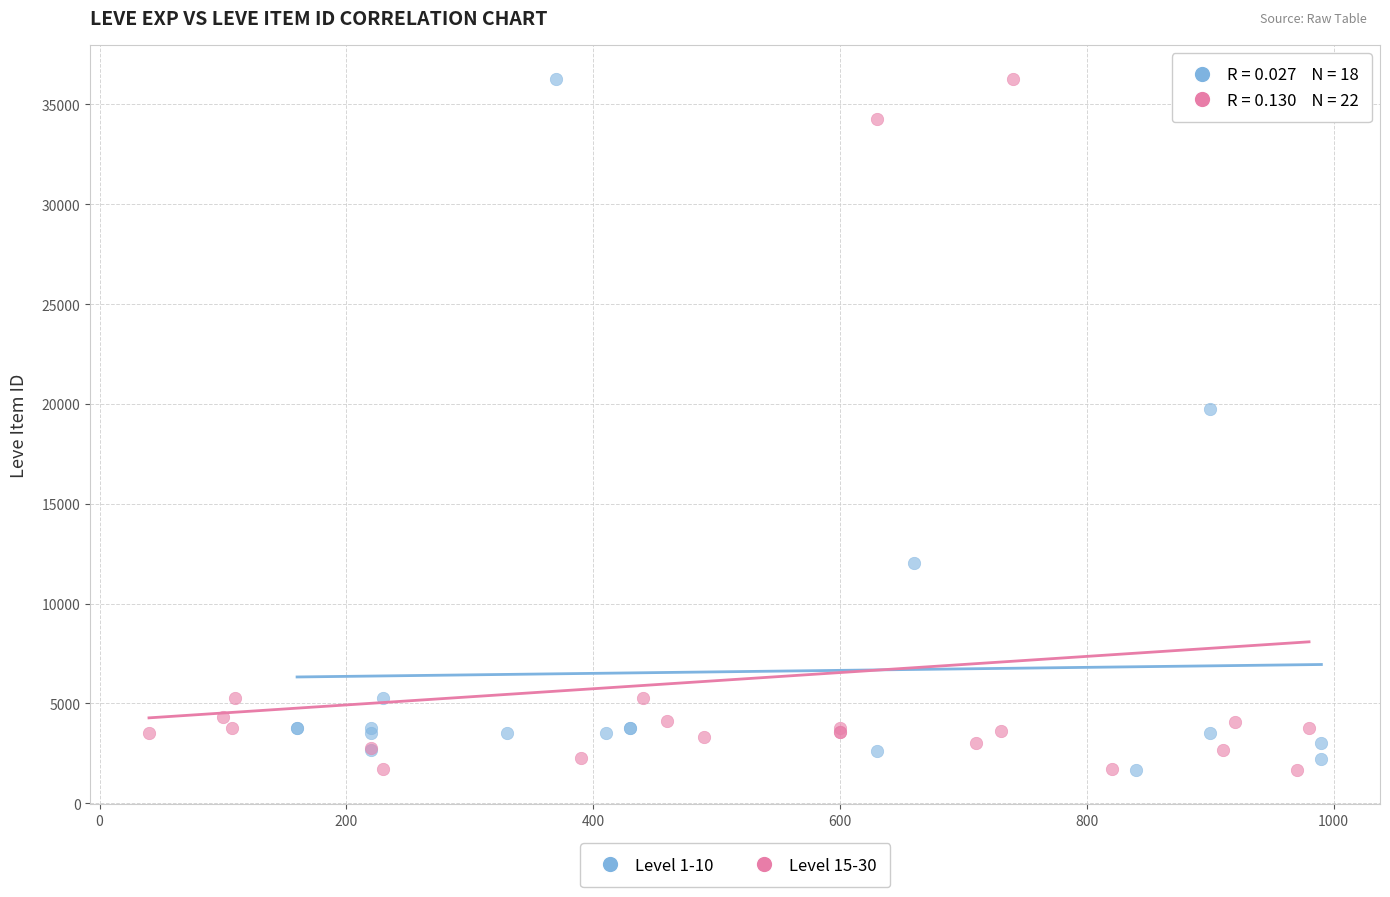

What are all the series names shown in the legend?

Level 1-10, Level 15-30